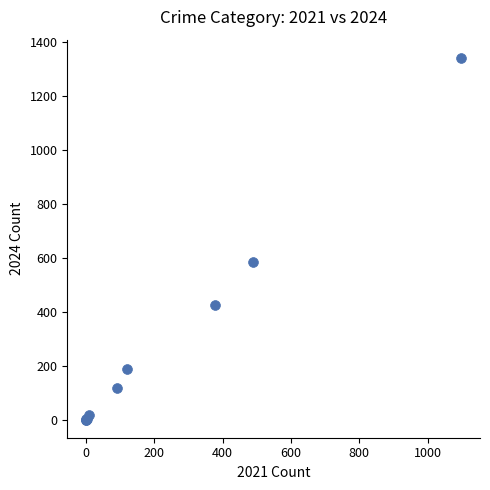

What Y value in the scatter plot is closest to 672?

585